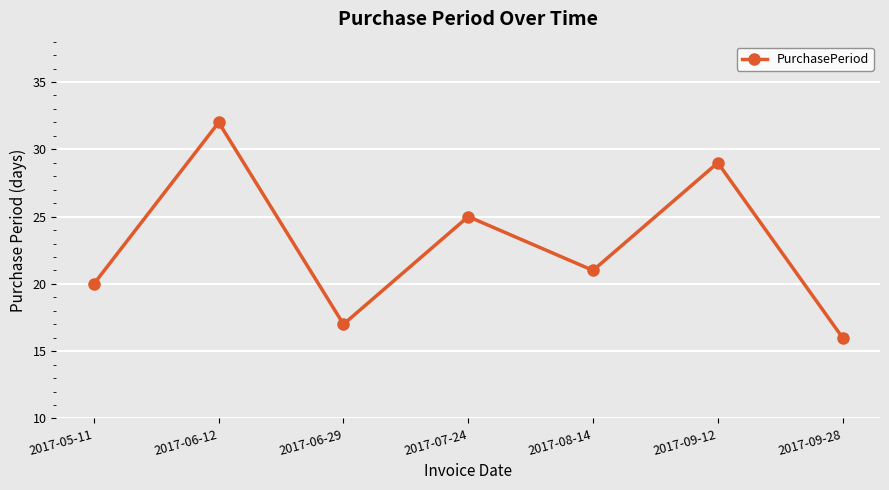

True or false: the data shows 17 at 2017-06-29.

True